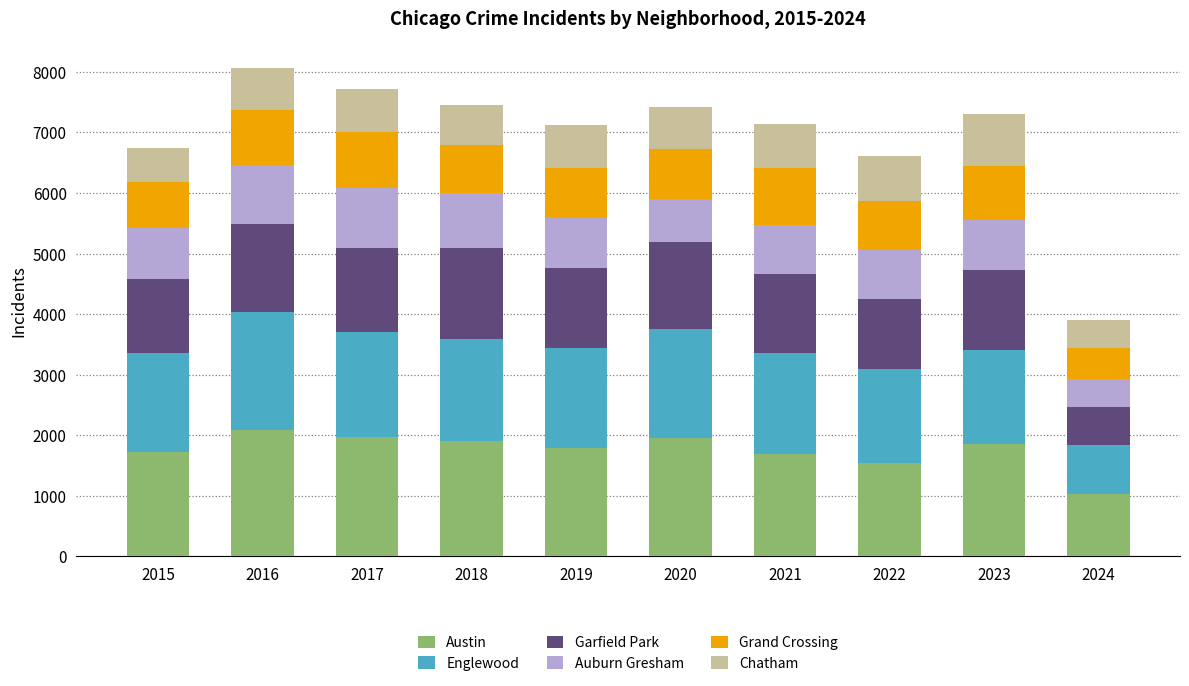

What is the total value across all series at 2016?

8059